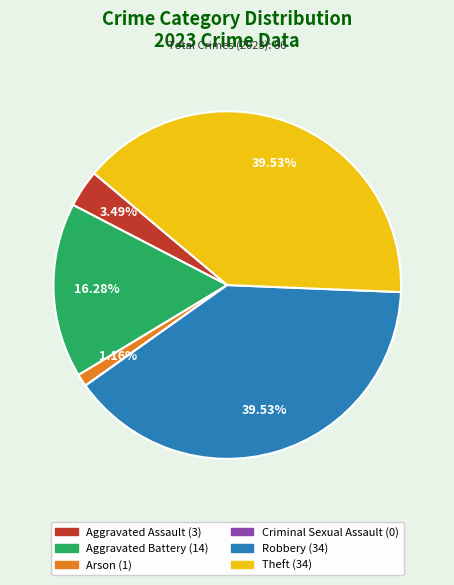

Between Aggravated Battery and Aggravated Assault, which is larger?

Aggravated Battery